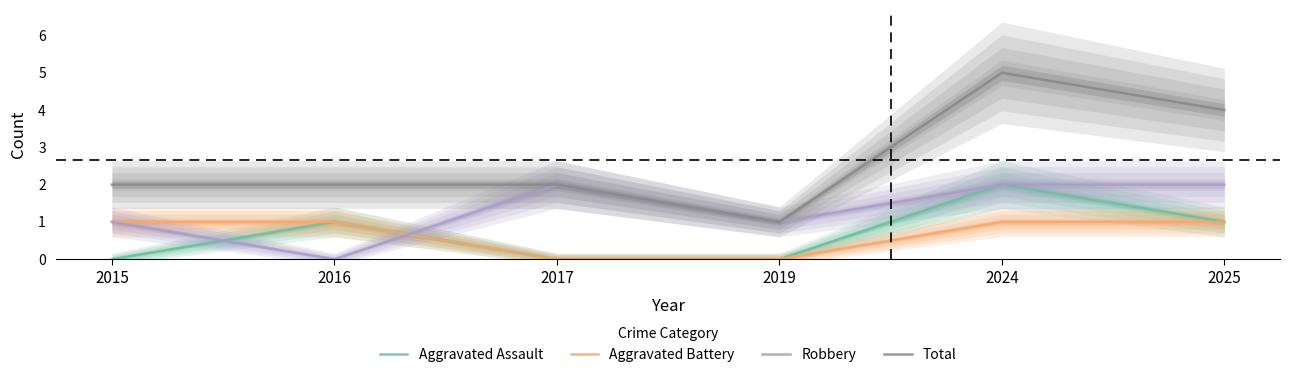

Read the Total value at 2024.

5